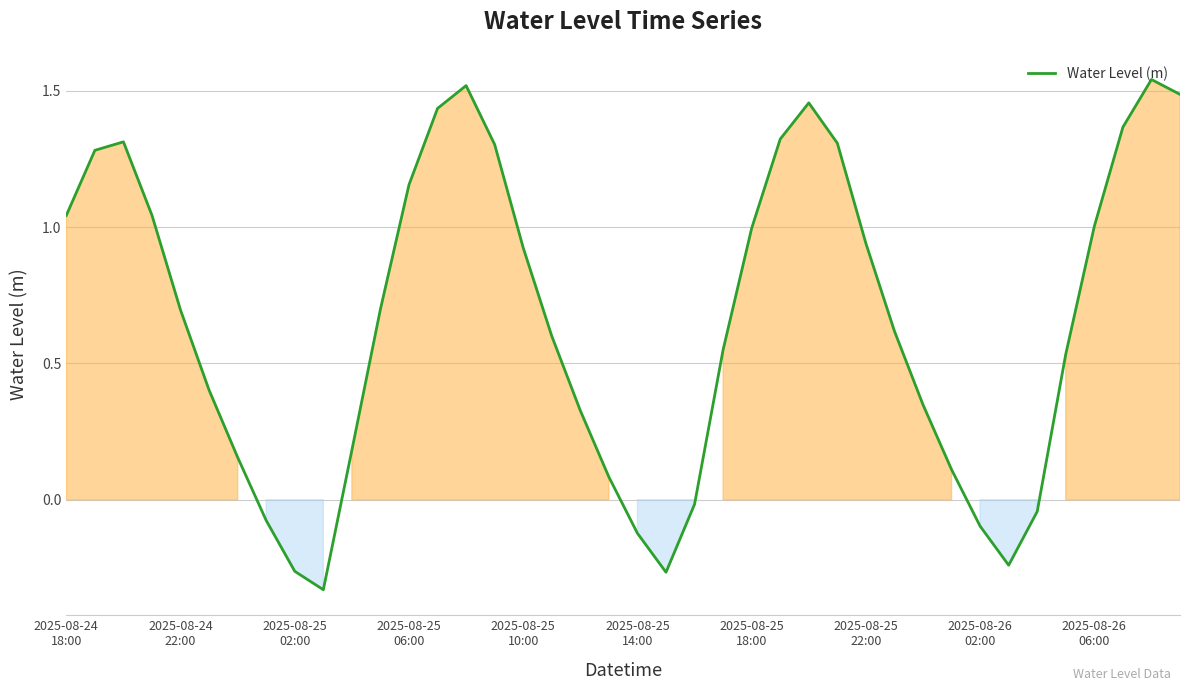

What is the difference between the maximum and minimum values?

1.9